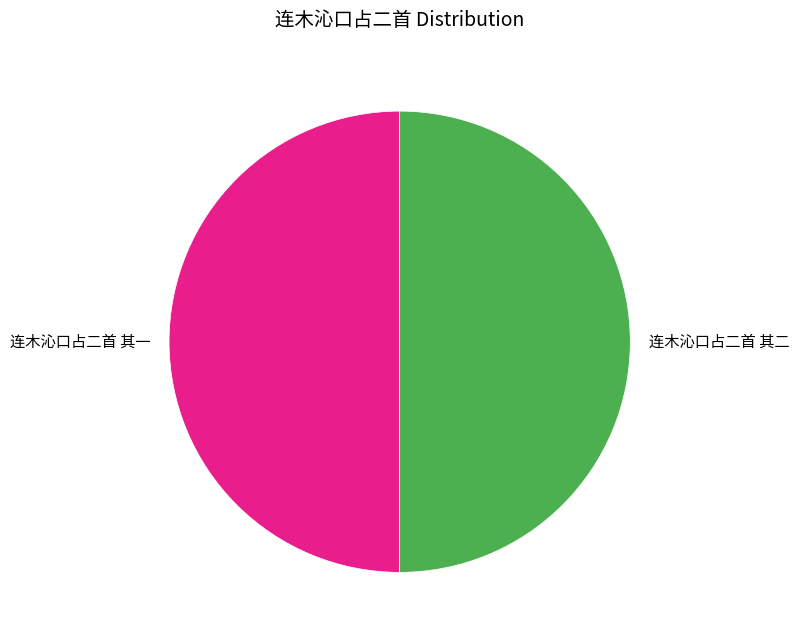

Combined, do 连木沁口占二首 其一 and 连木沁口占二首 其二 account for over 50%?

Yes